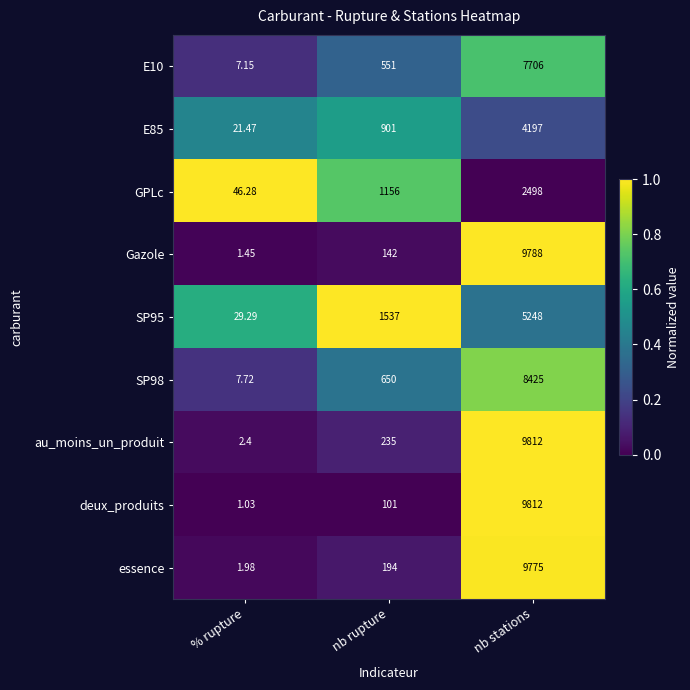

Which series has the largest range (max minus min)?

deux_produits